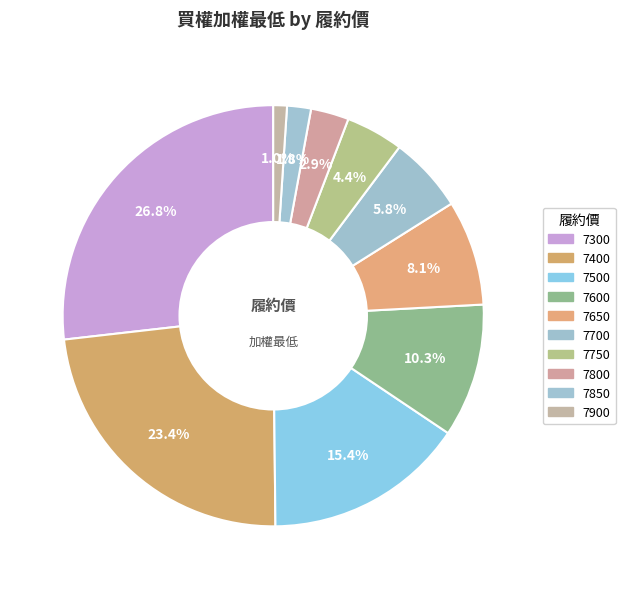

Which has a higher value, 7400 or 7700?

7400